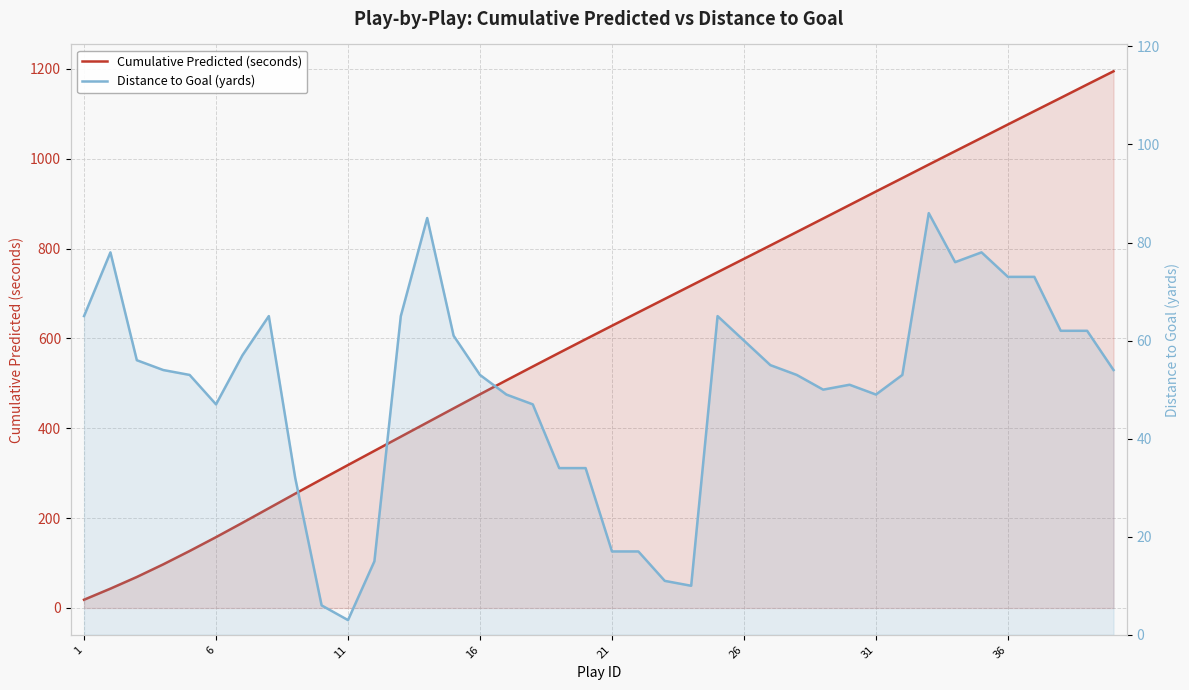

Which series ends up on top after the final intersection of Cumulative Predicted (seconds) and Distance to Goal (yards)?

Cumulative Predicted (seconds)